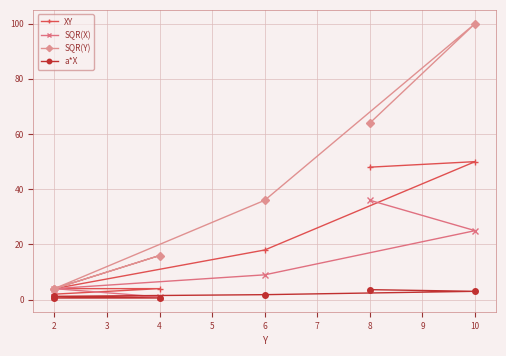

How many data points in XY are less than 18?

3